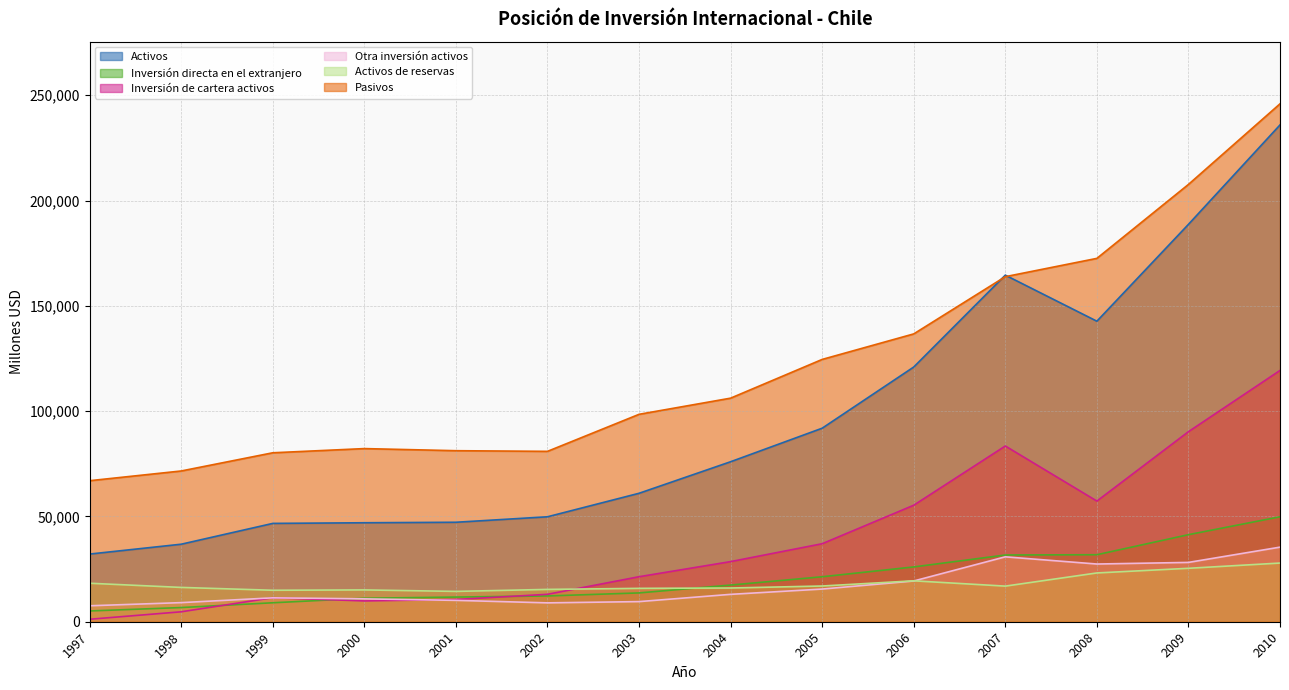

What is the value of the Pasivos point at the 13th from the left?

207656